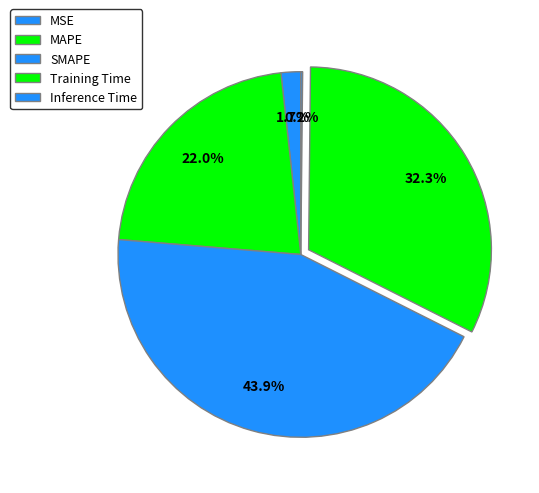

Which category has the biggest portion of the pie?

SMAPE